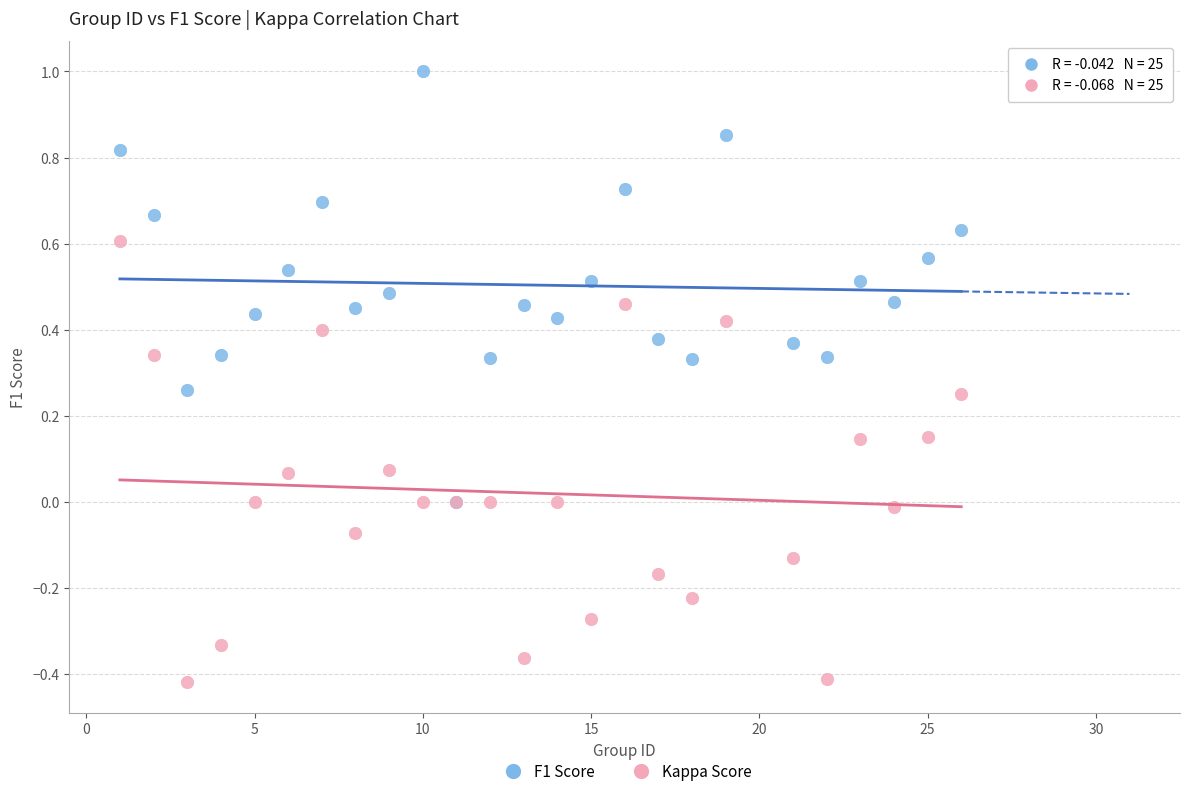

What are all the series names shown in the legend?

F1 Score, Kappa Score